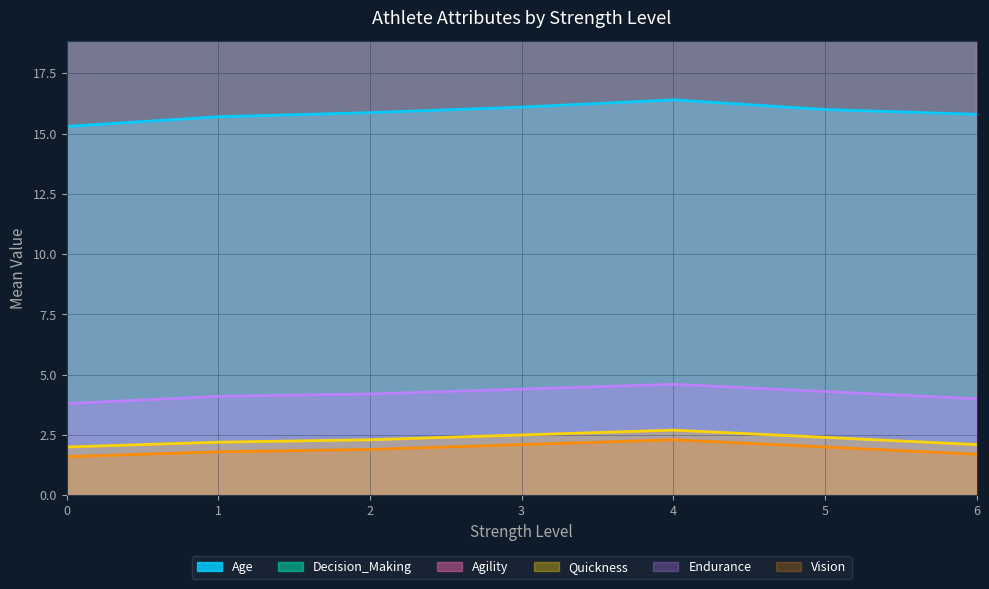

What is the value of the Decision_Making point at the 2nd from the left?

35.2